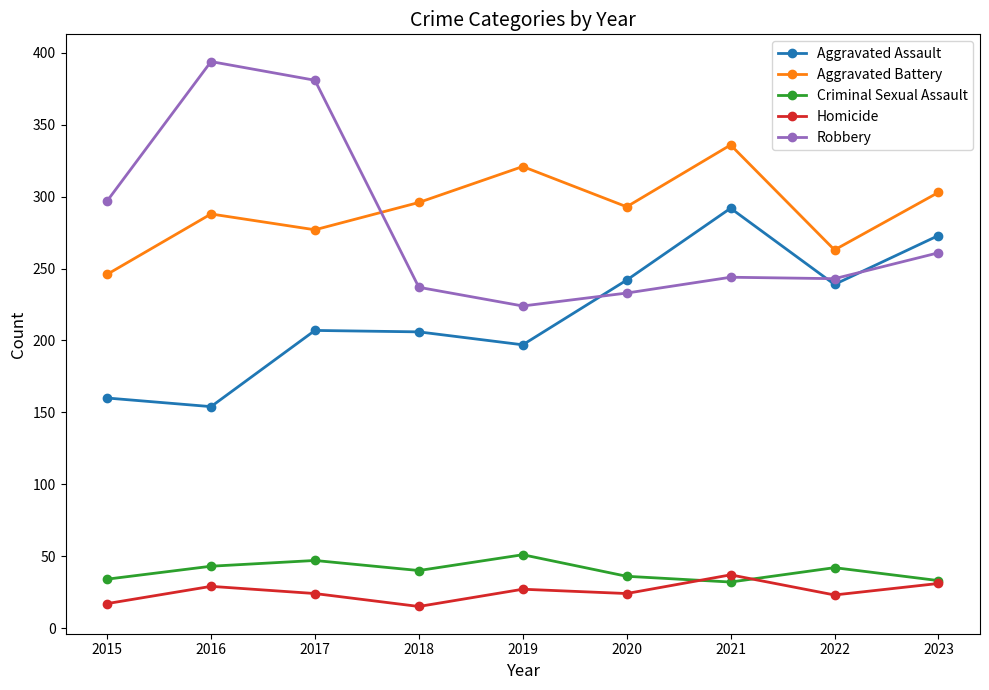

Which series has the largest total across all categories?

Aggravated Battery